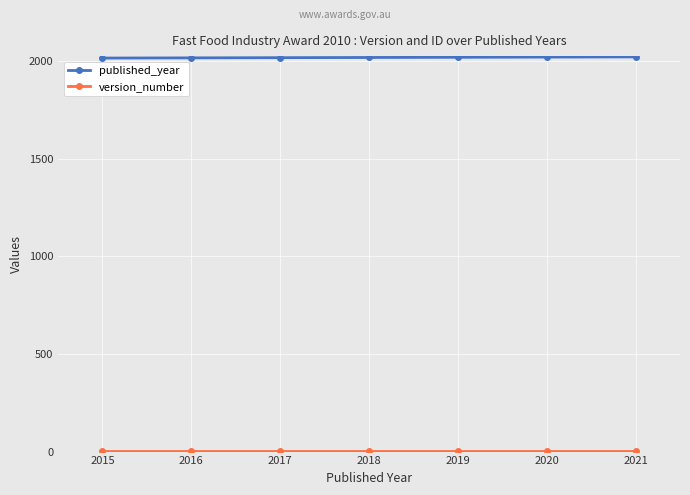

Which series has the largest total across all categories?

published_year